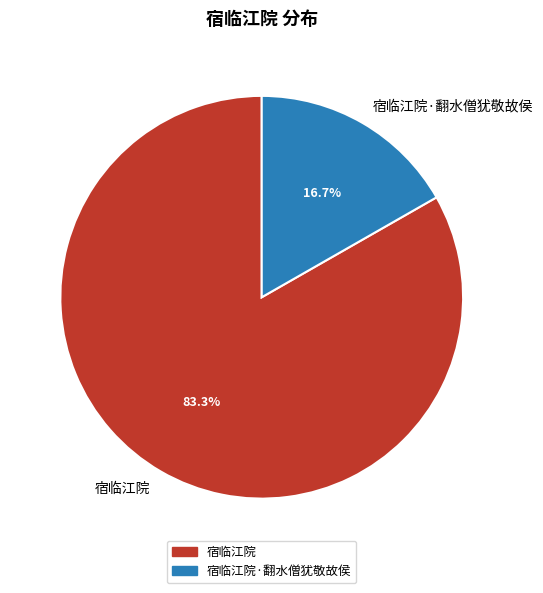

What percentage is the 宿临江院·翻水僧犹敬故侯 slice, to the nearest percent?

17%